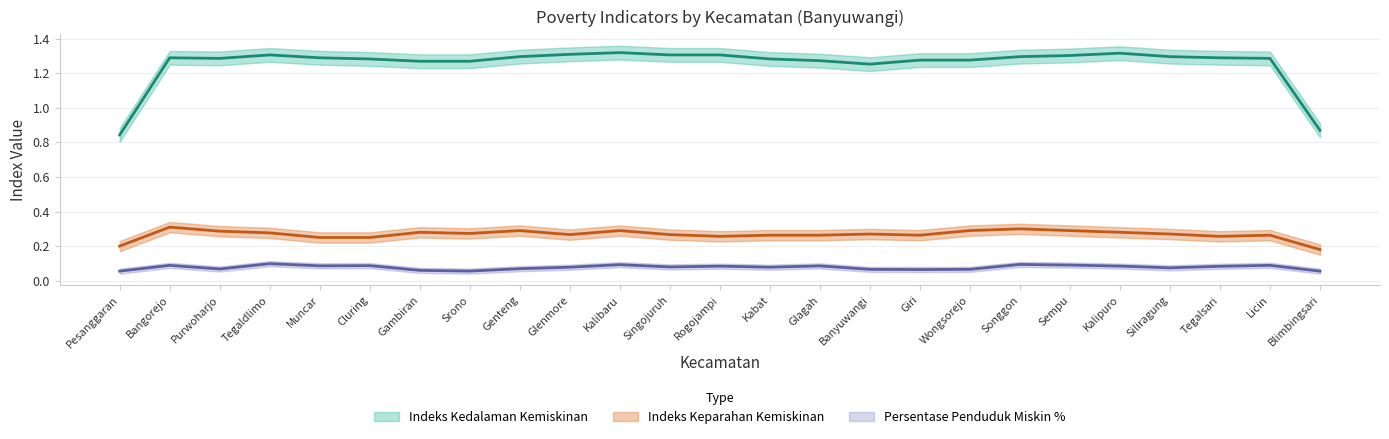

True or false: Indeks Keparahan Kemiskinan and Indeks Kedalaman Kemiskinan intersect in this chart.

False